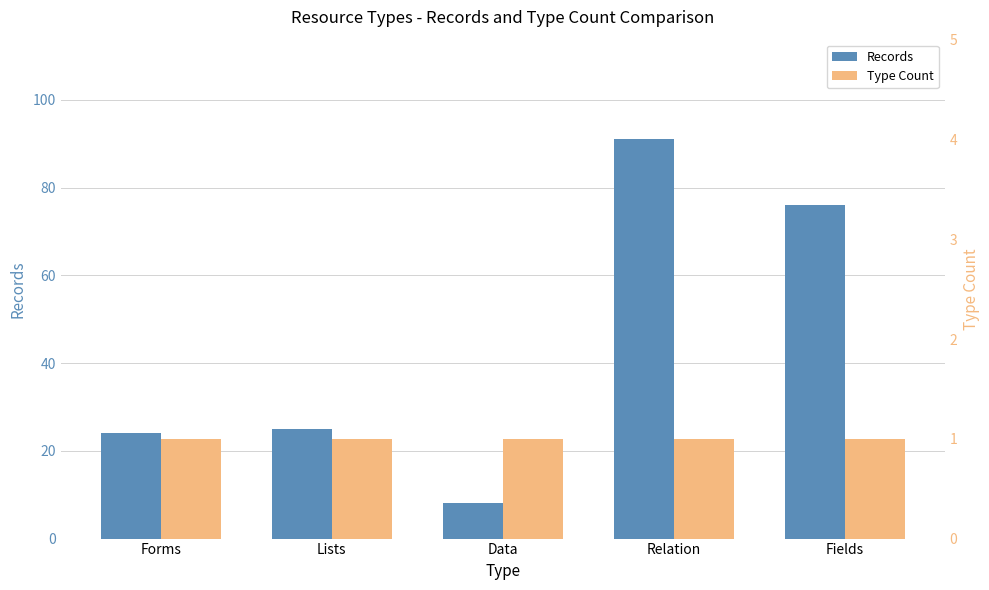

How many bars are there in total?

10